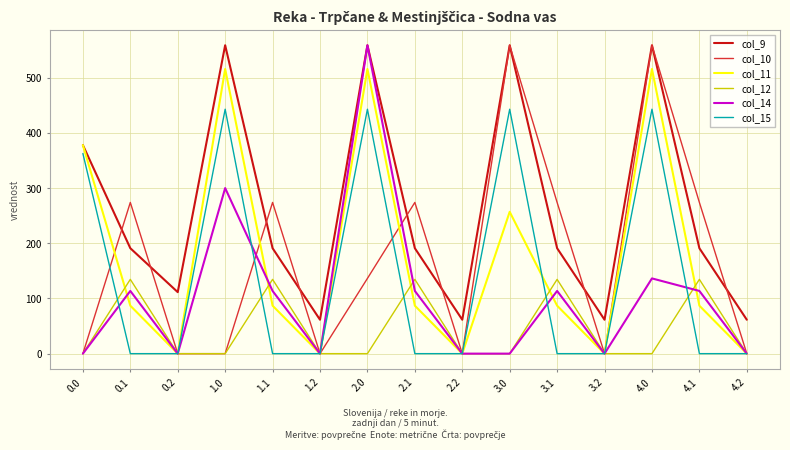

What is the lowest value of the col_9 series?

61.5